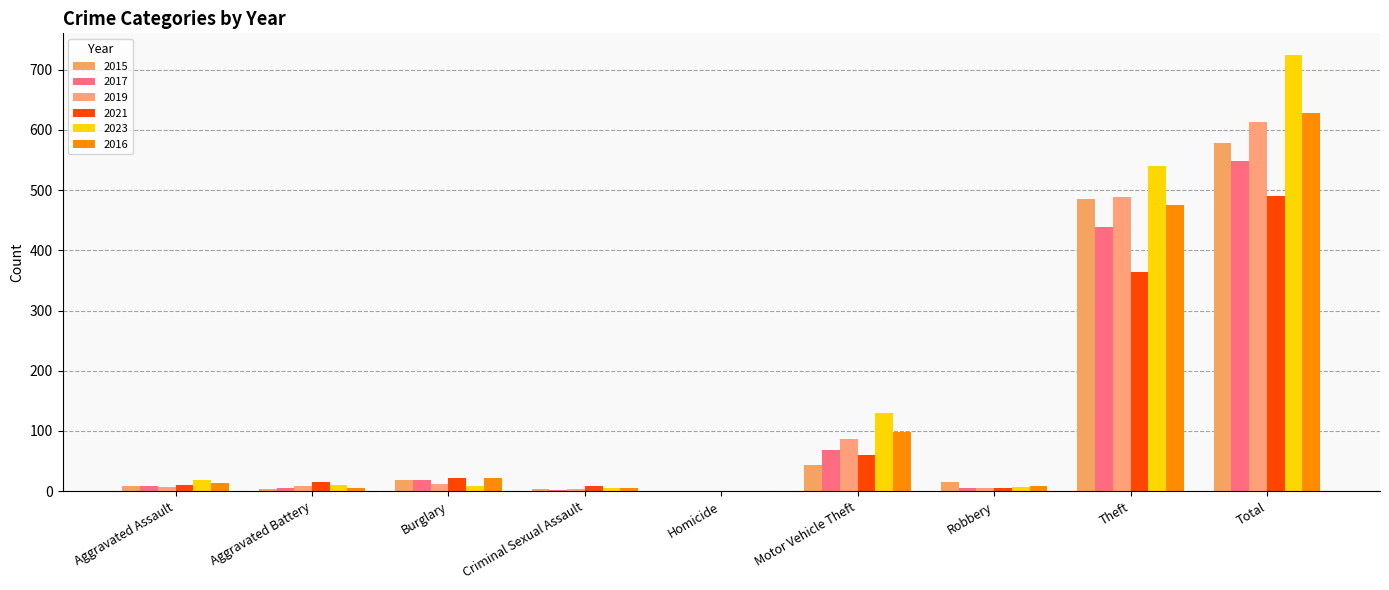

Which category has the lowest value across all series?

Homicide